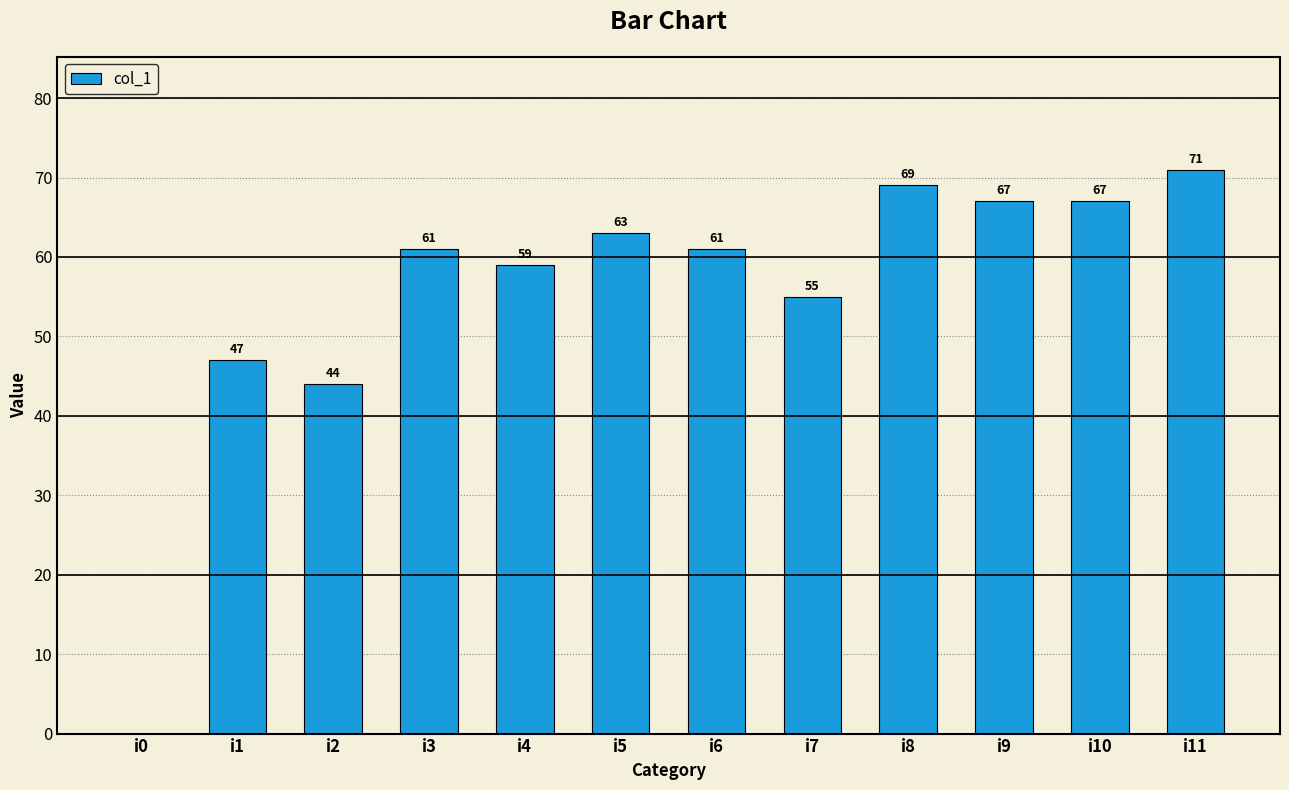

Are the bars horizontal?

No